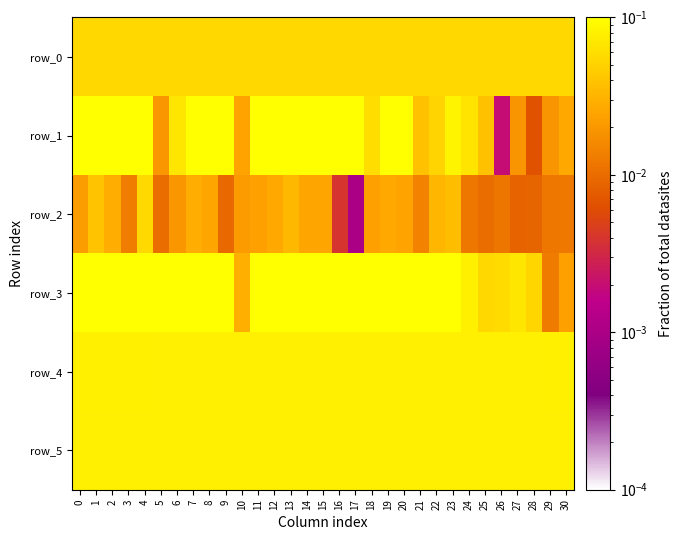

What is the highest value of the row_1 series?

0.3